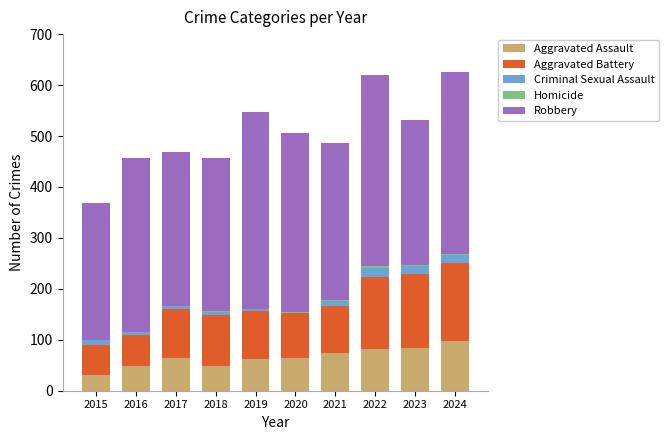

Is it true that Aggravated Assault equals 81 at 2022?

True